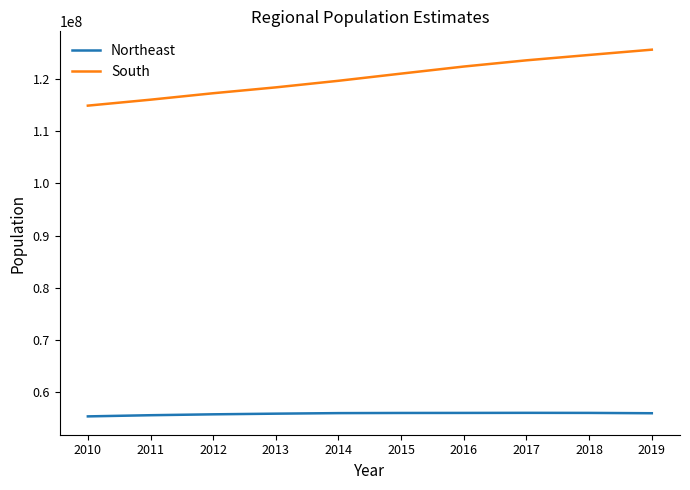

How many lines are shown in the chart?

2